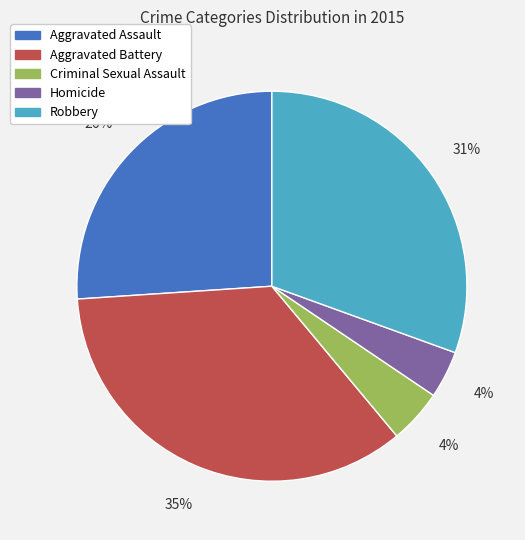

Is there any slice that represents more than half of the pie?

No